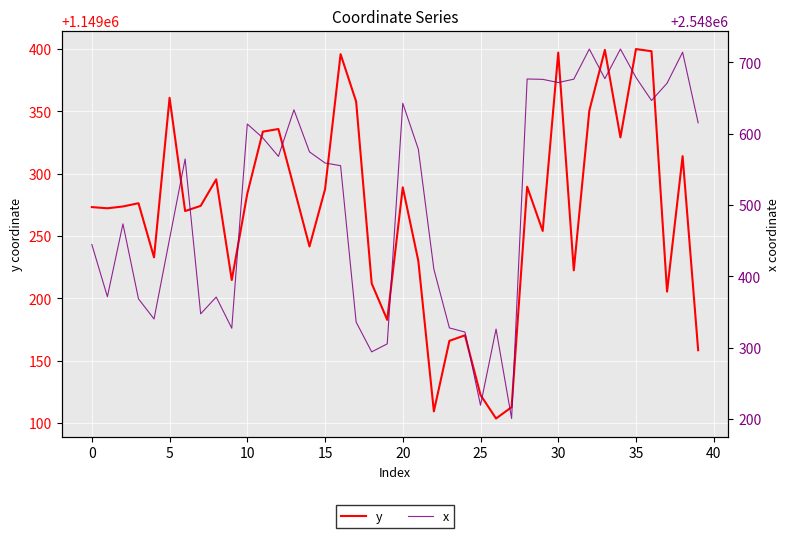

What is the value of the y point at the 24th from the left?

1149165.9